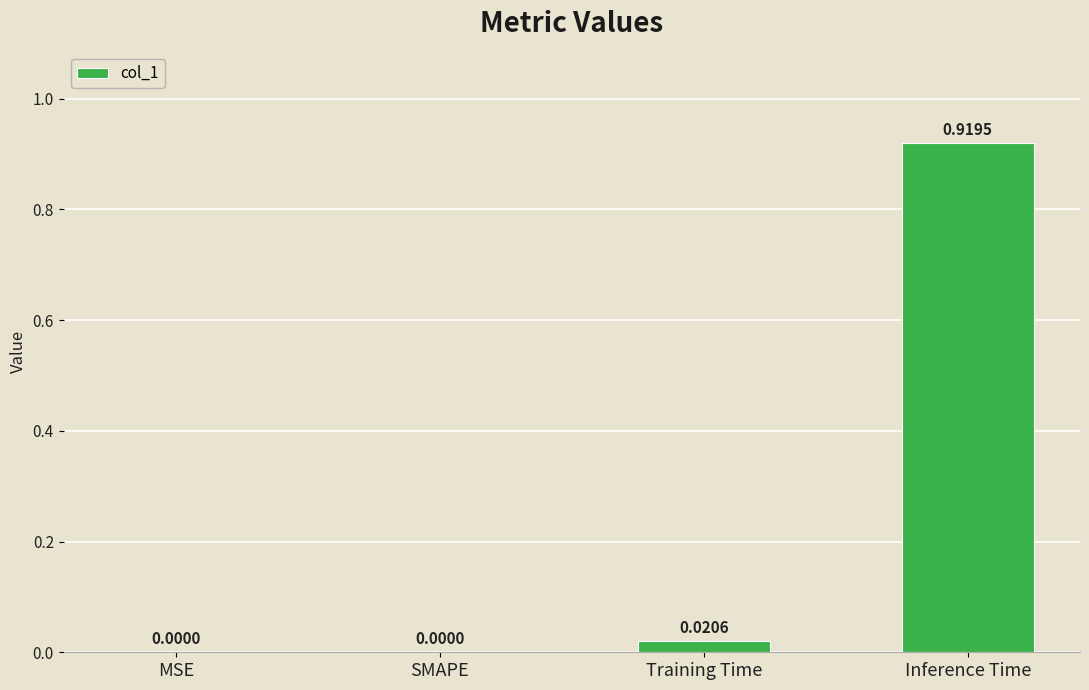

Which has a higher value, Inference Time or MSE?

Inference Time